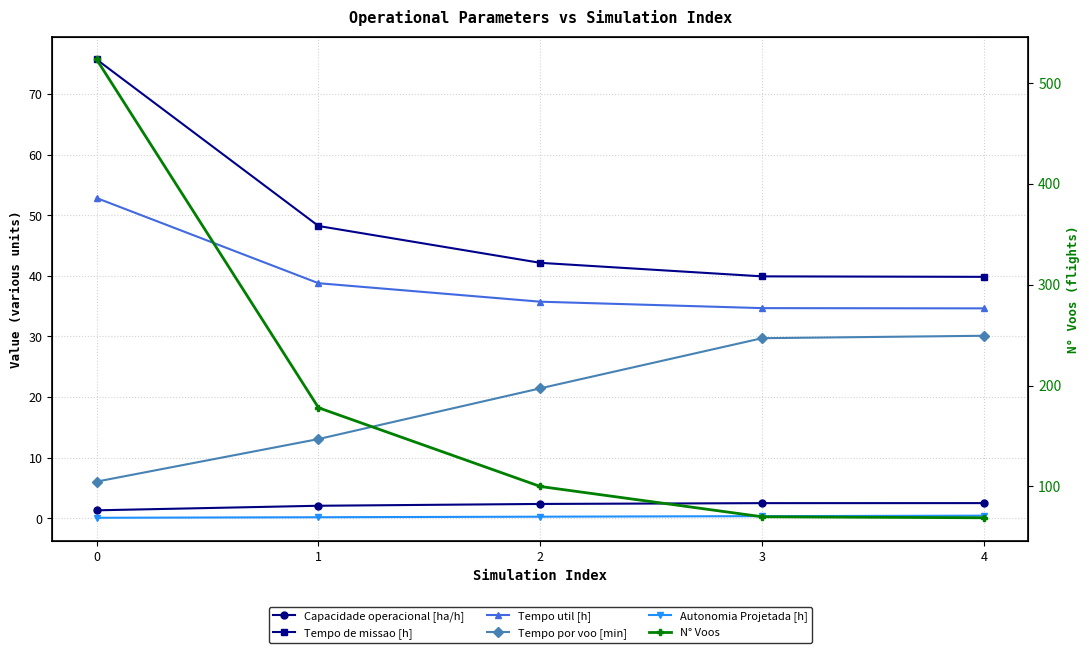

Where is Tempo de missao [h] nearest to the value 57?

1